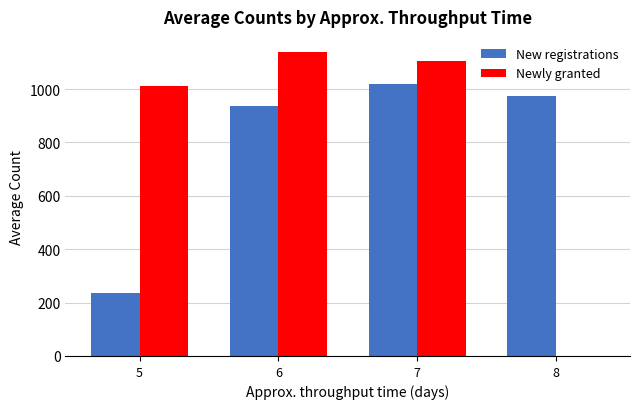

What is the sum of the New registrations values at 5 and 6?

1172.1